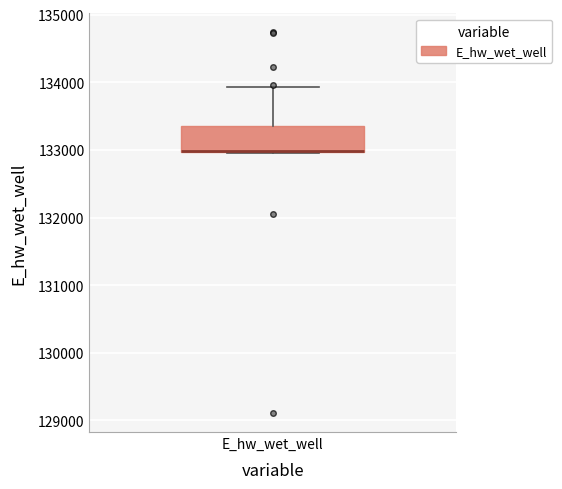

Read this box plot against the y-axis: the position of the median line, the range covered by the box, and the ends of both whiskers. The values are not printed on the chart, so give them approximately, as read against the axis.

median 133000, box 133000 to 133400, whiskers 133000 to 133900